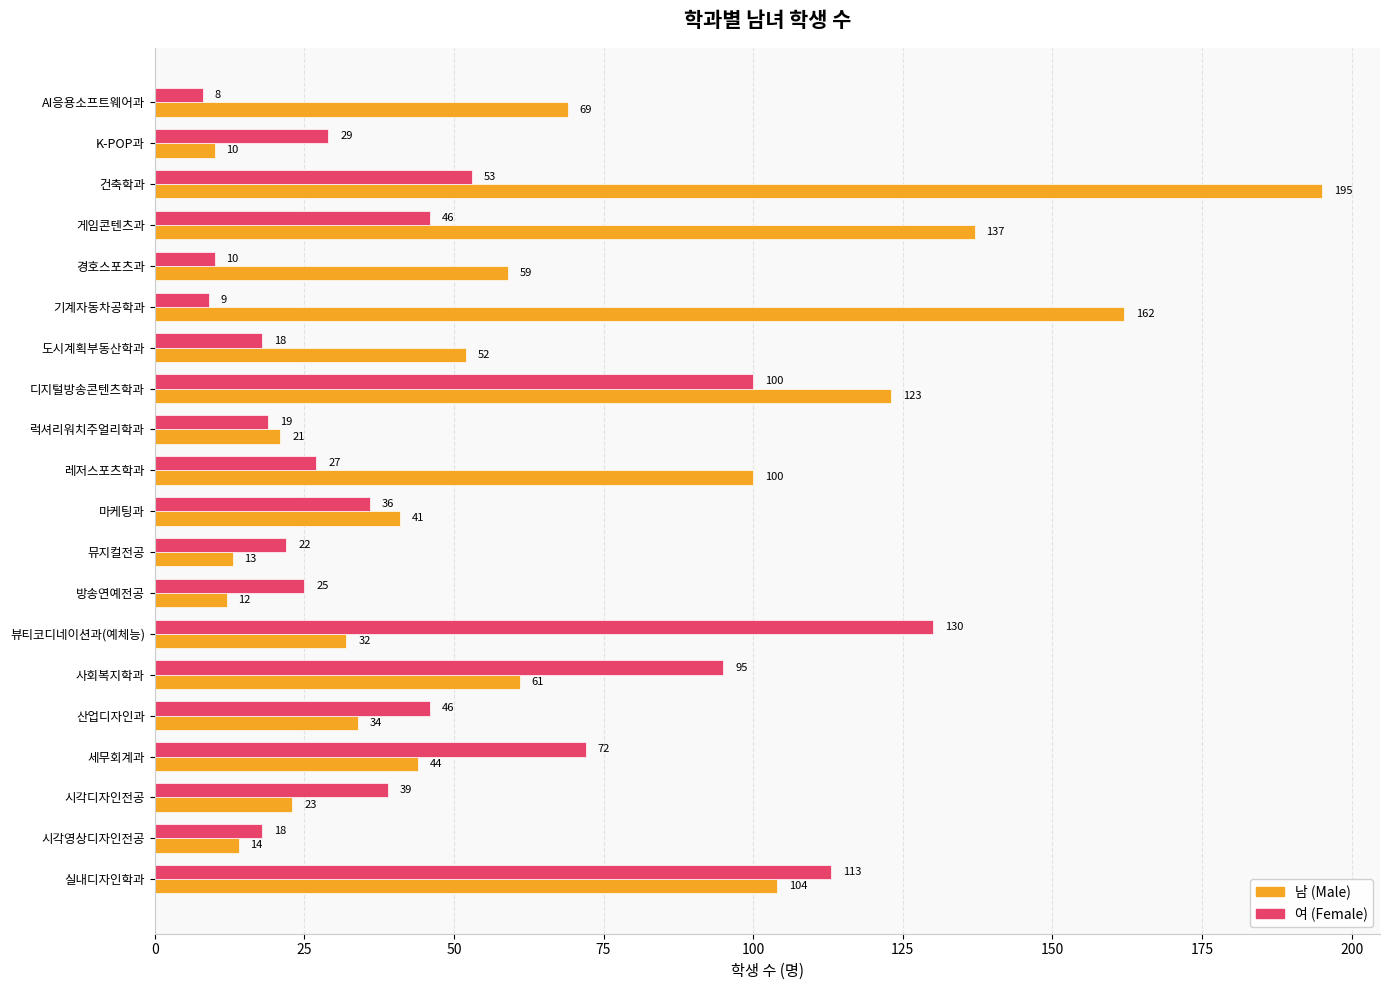

What is the minimum value shown in the chart?

8